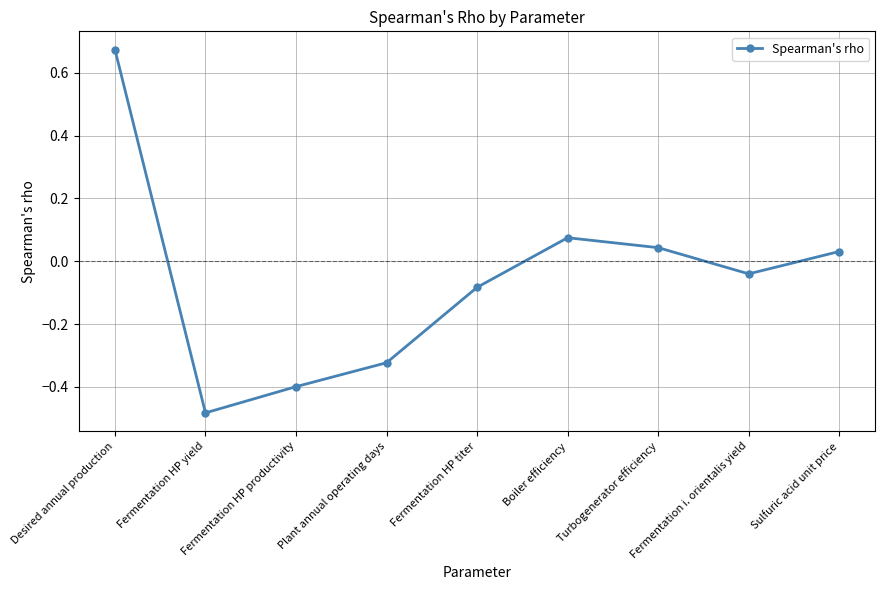

Which category has the highest value across all series?

Desired annual production